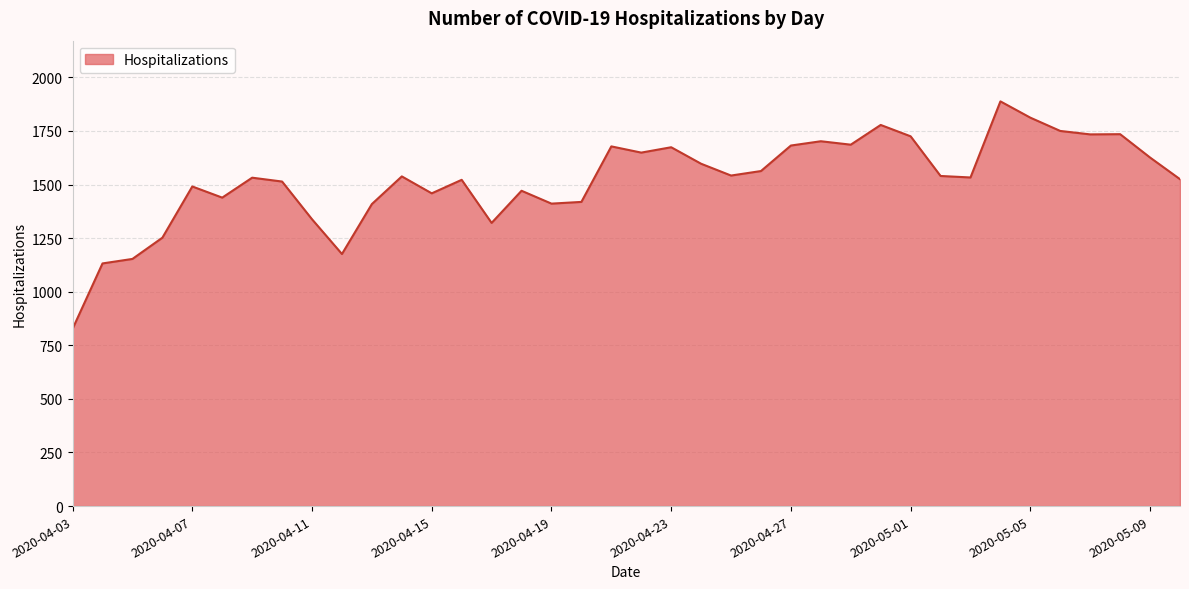

What is the difference between the maximum and minimum values?

1061